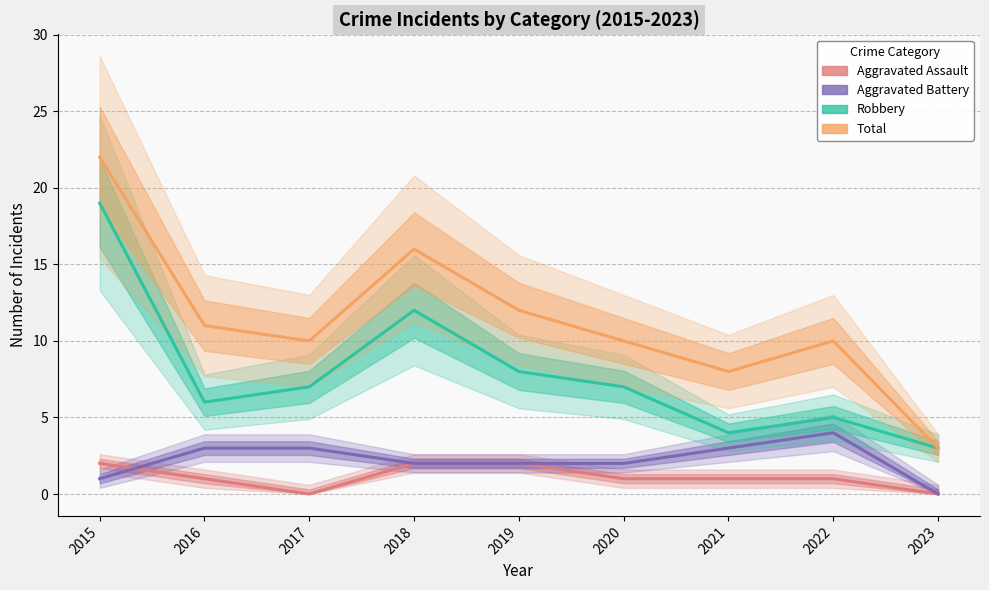

Reading left to right, extract all data points from this chart.

Aggravated Assault: 2	1	0	2	2	1	1	1	0
Aggravated Battery: 1	3	3	2	2	2	3	4	0
Robbery: 19	6	7	12	8	7	4	5	3
Total: 22	11	10	16	12	10	8	10	3